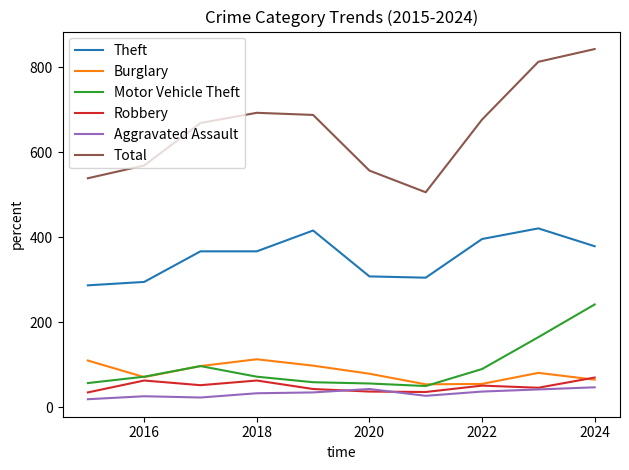

Which series has the largest total across all categories?

Total